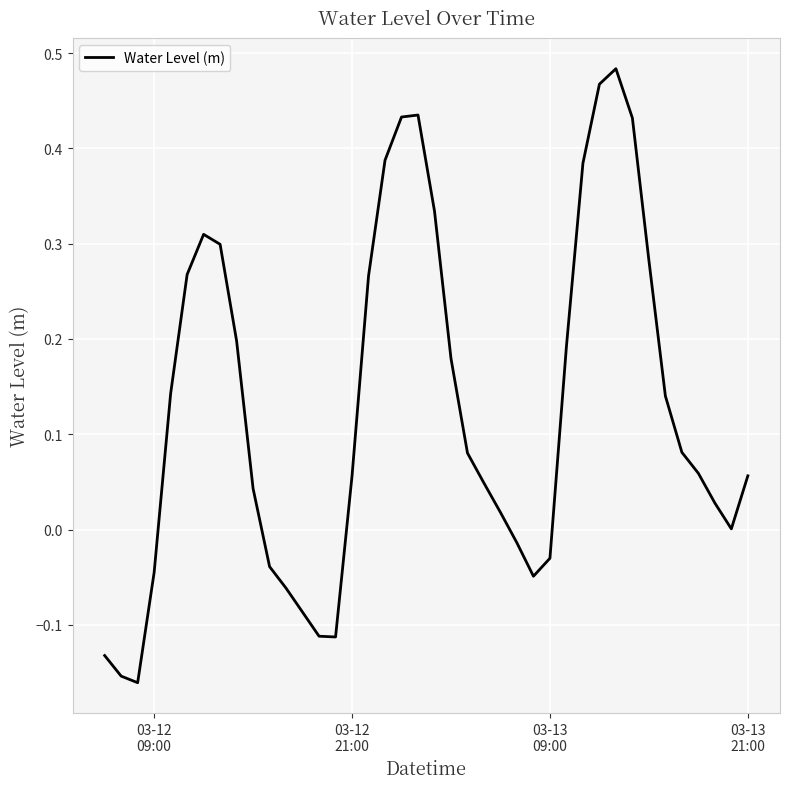

What is the difference between the maximum and minimum values?

0.6